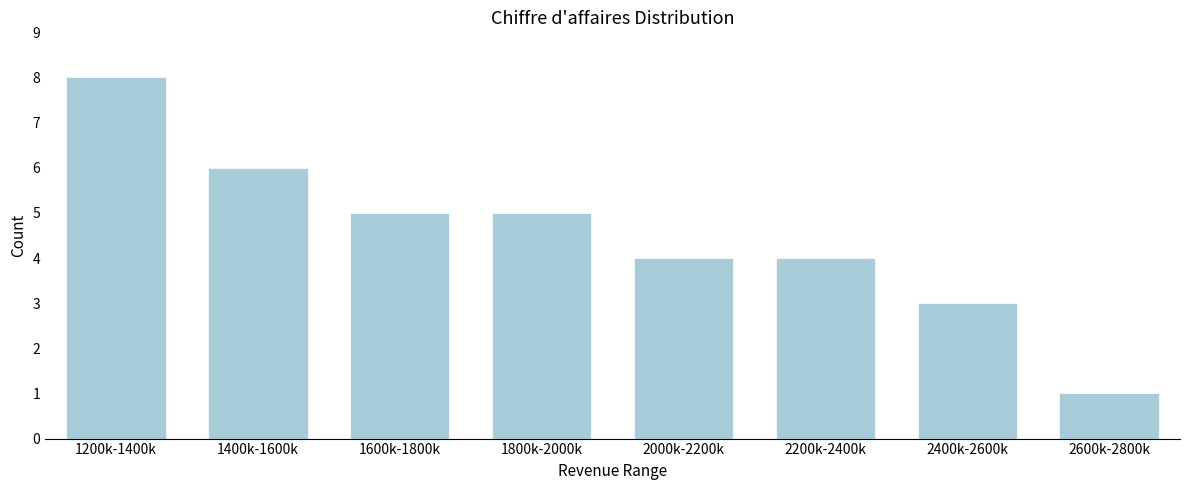

Reading right to left, extract all data points from this chart.

2600k-2800k=1	2400k-2600k=3	2200k-2400k=4	2000k-2200k=4	1800k-2000k=5	1600k-1800k=5	1400k-1600k=6	1200k-1400k=8